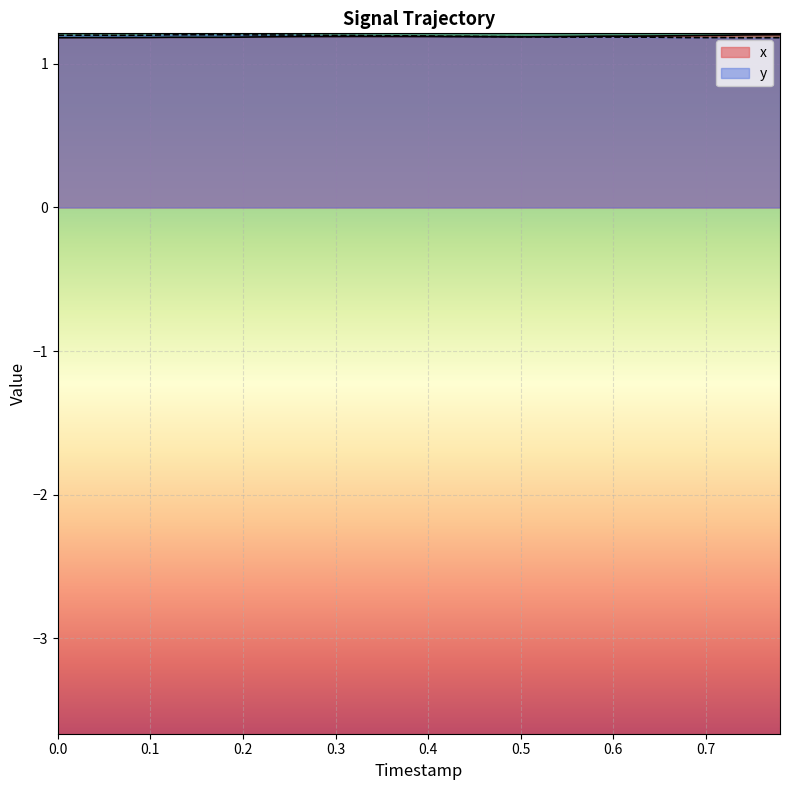

Count the number of data series in this chart.

2